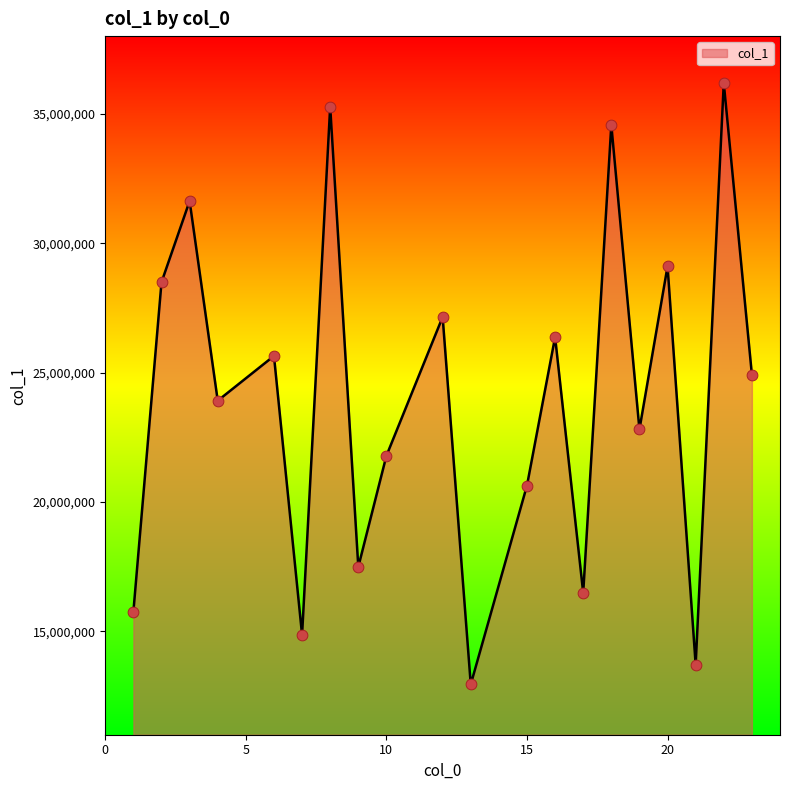

What is the maximum value shown in the chart?

36189472